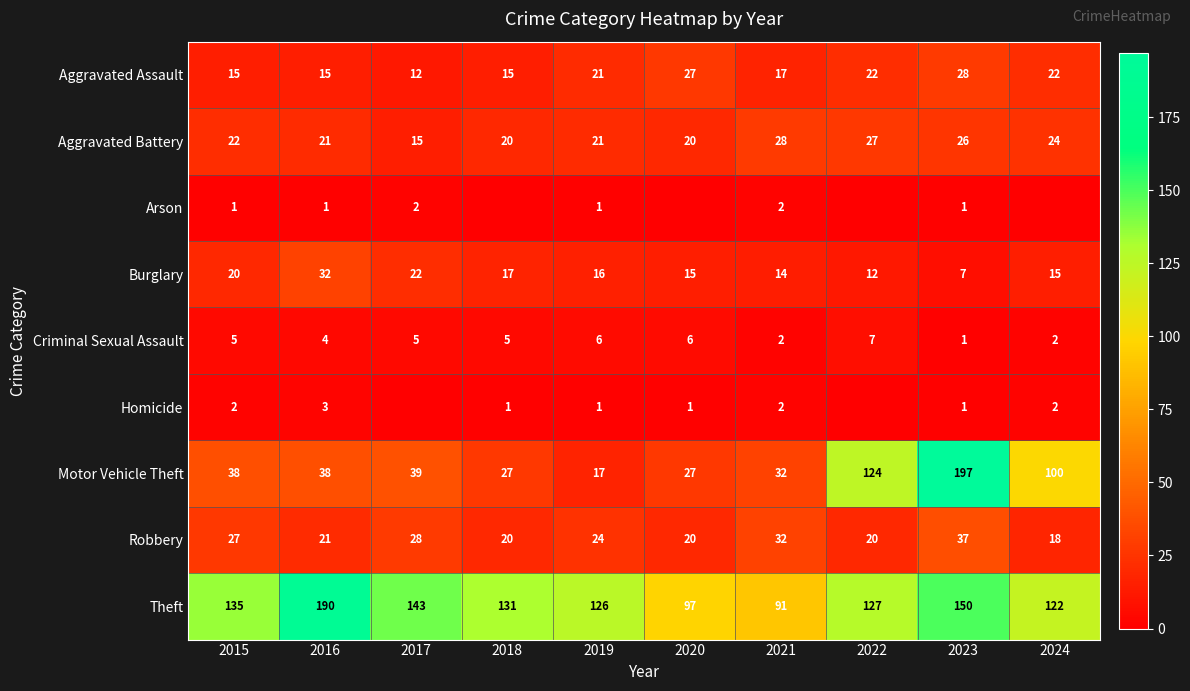

The value of Aggravated Assault at 2023 is 28. True or false?

True